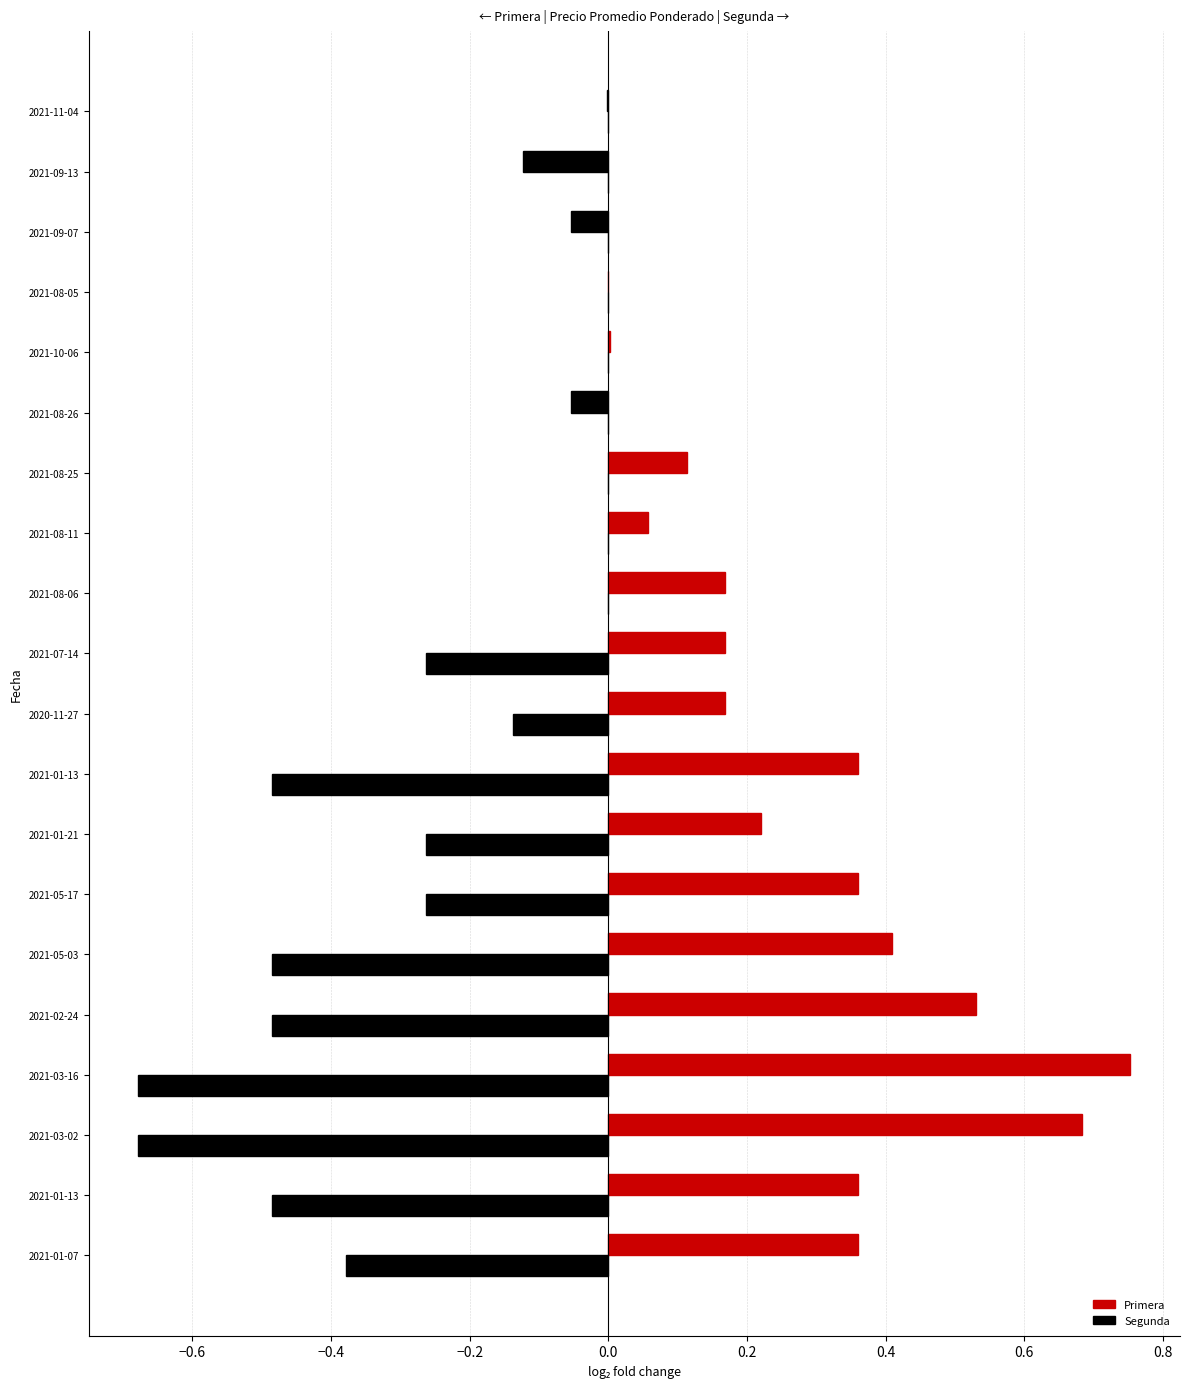

What position from the right is 14?

6